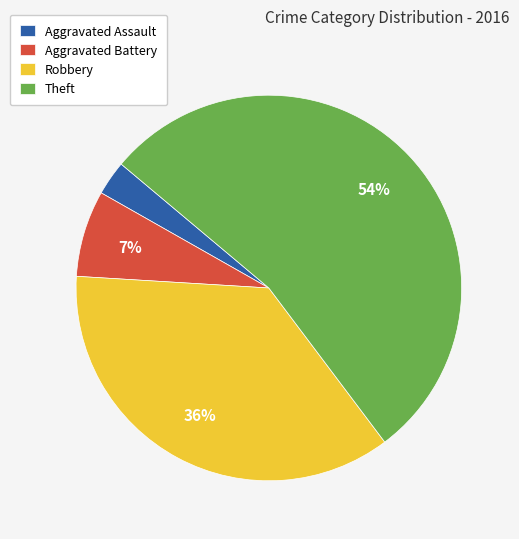

What is the largest slice in the pie chart?

Theft